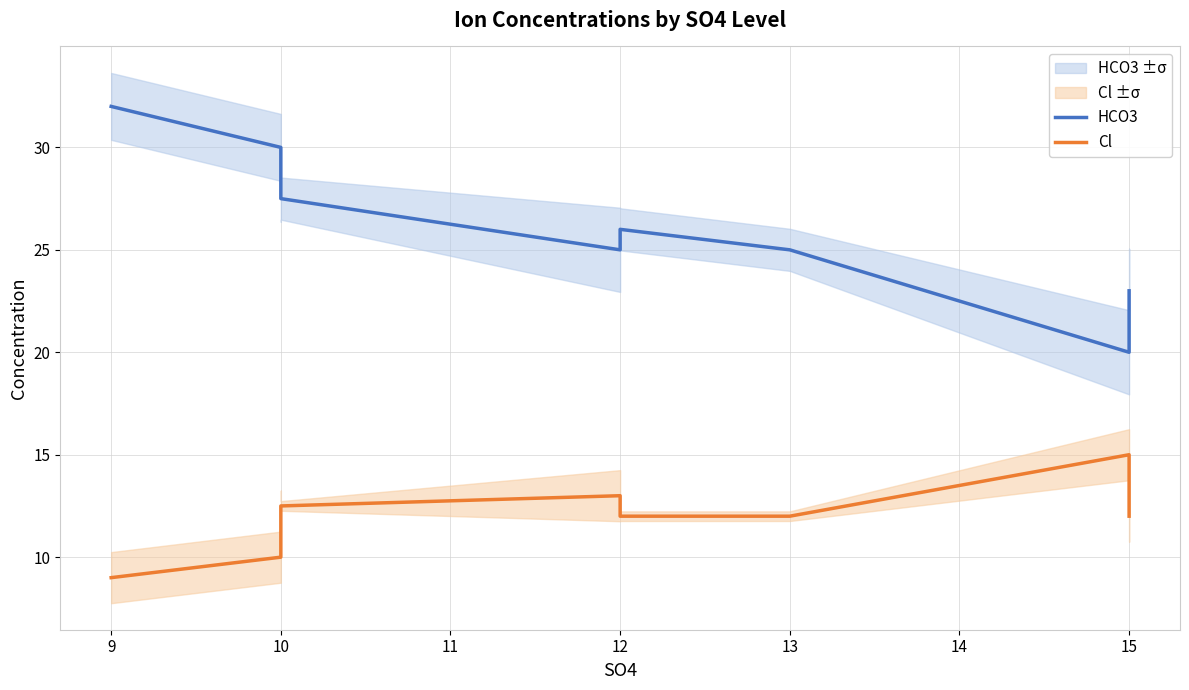

What is the value of the Cl point at the 3rd from the left?

12.0